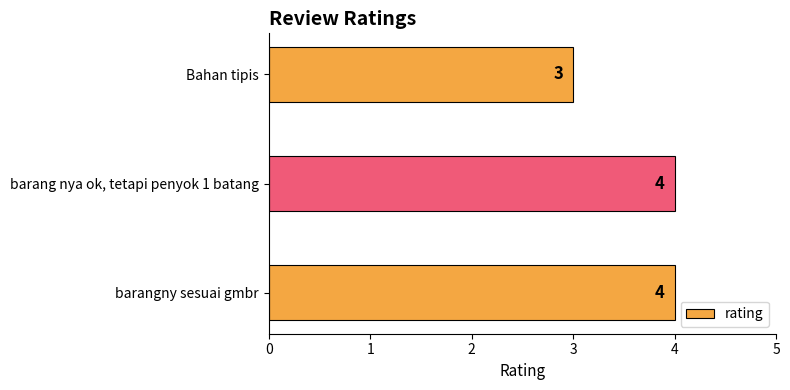

Count the number of categories in the chart.

3